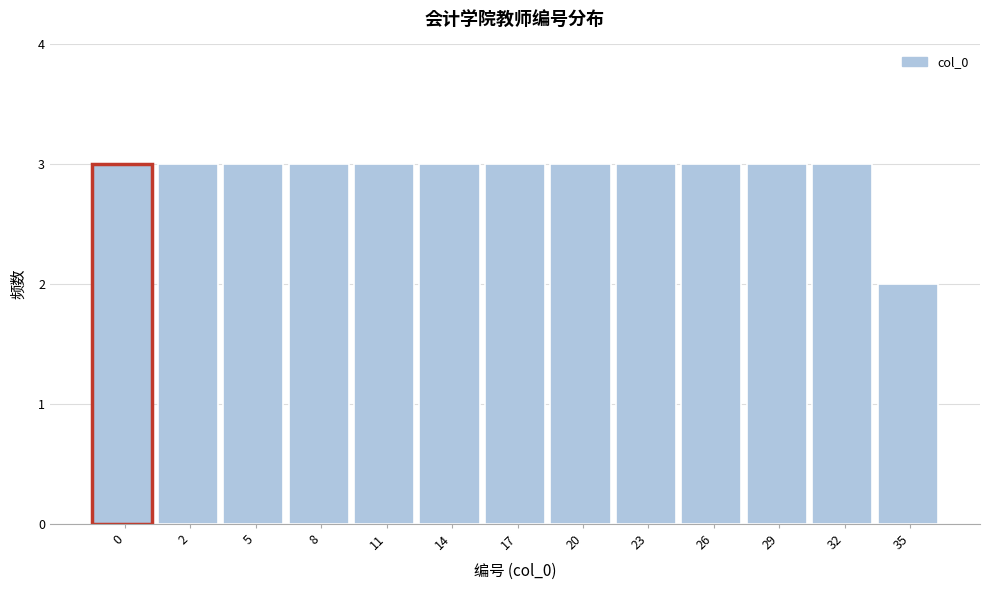

Reading right to left, list all the values displayed in this chart.

35=2	32=3	29=3	26=3	23=3	20=3	17=3	14=3	11=3	8=3	5=3	2=3	0=3